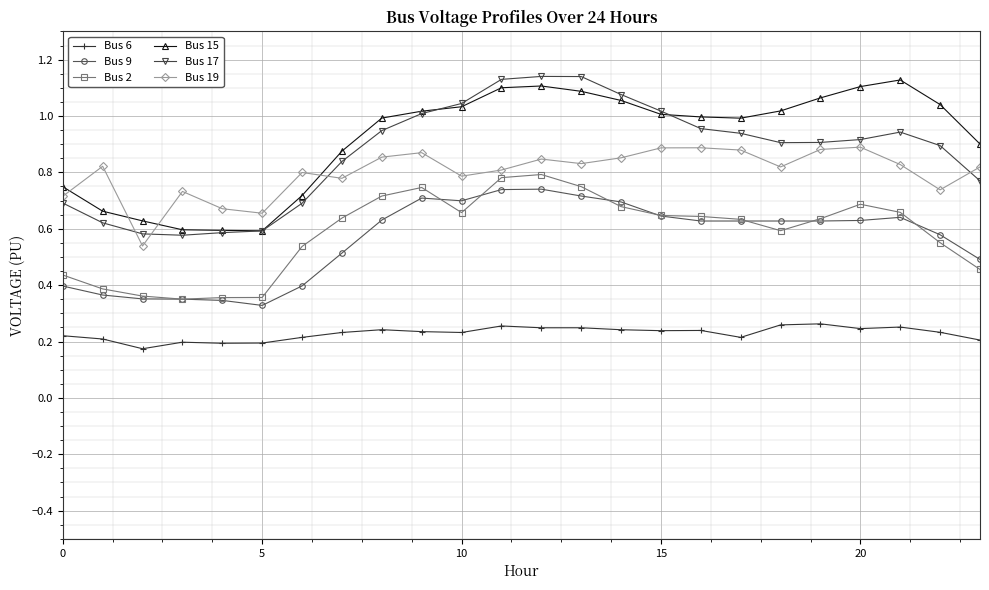

True or false: Bus 9 and Bus 19 intersect in this chart.

False